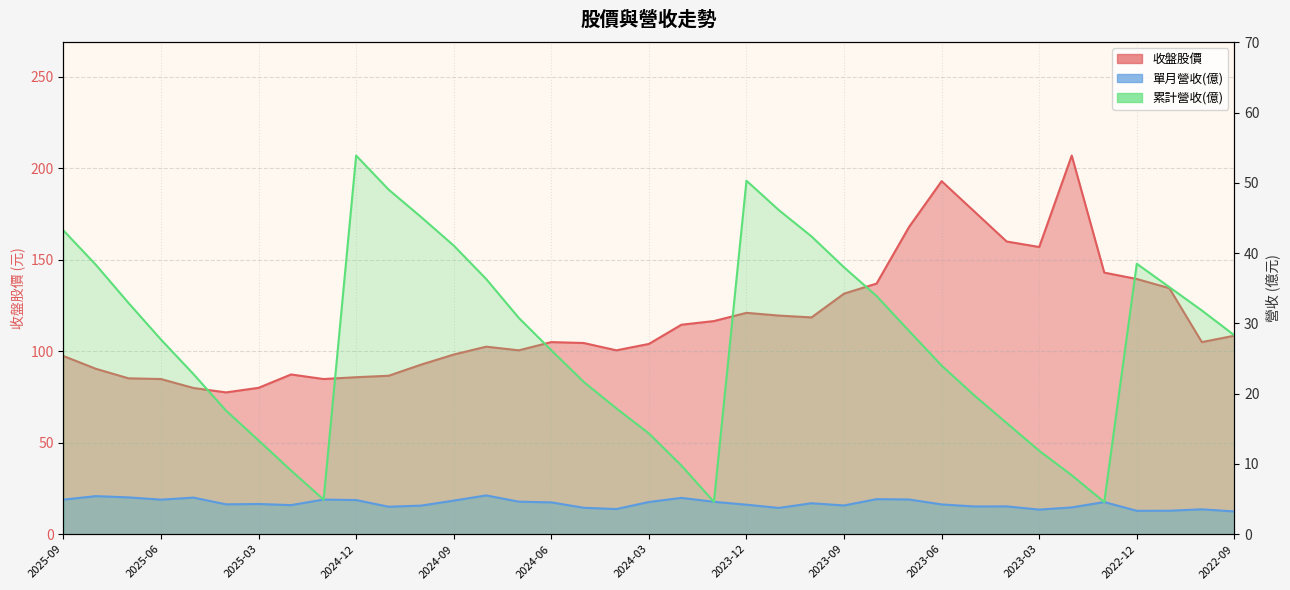

At how many categories does at least one series exceed 135?

9